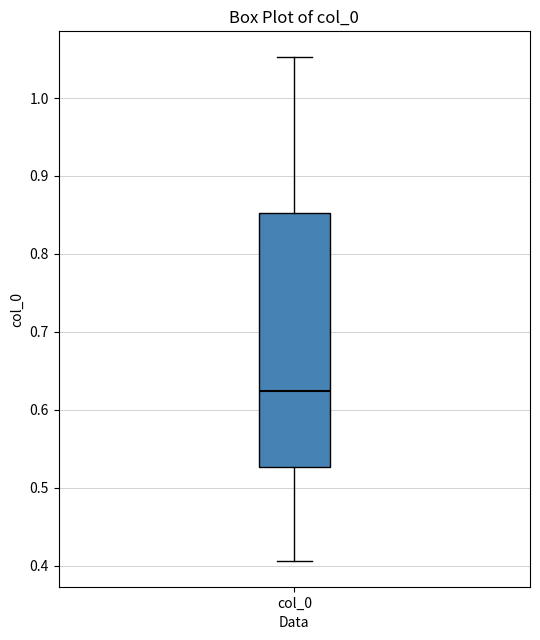

Transcribe this box plot: give where the median line is, the range the box spans, and where the two whiskers end, as read against the y-axis. The values are not printed on the chart, so give them approximately, as read against the axis.

median 0.62, box 0.53 to 0.85, whiskers 0.41 to 1.05